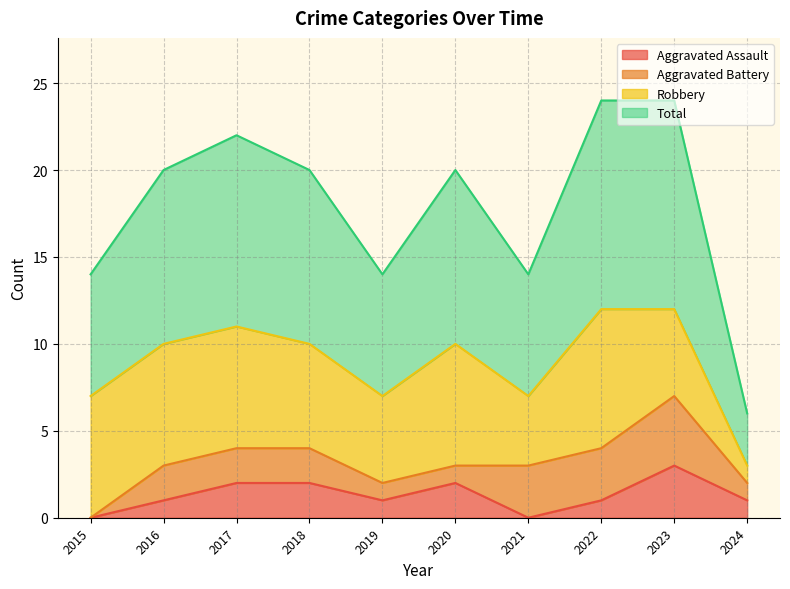

Which series changed the most between 2019 and 2023?

Total